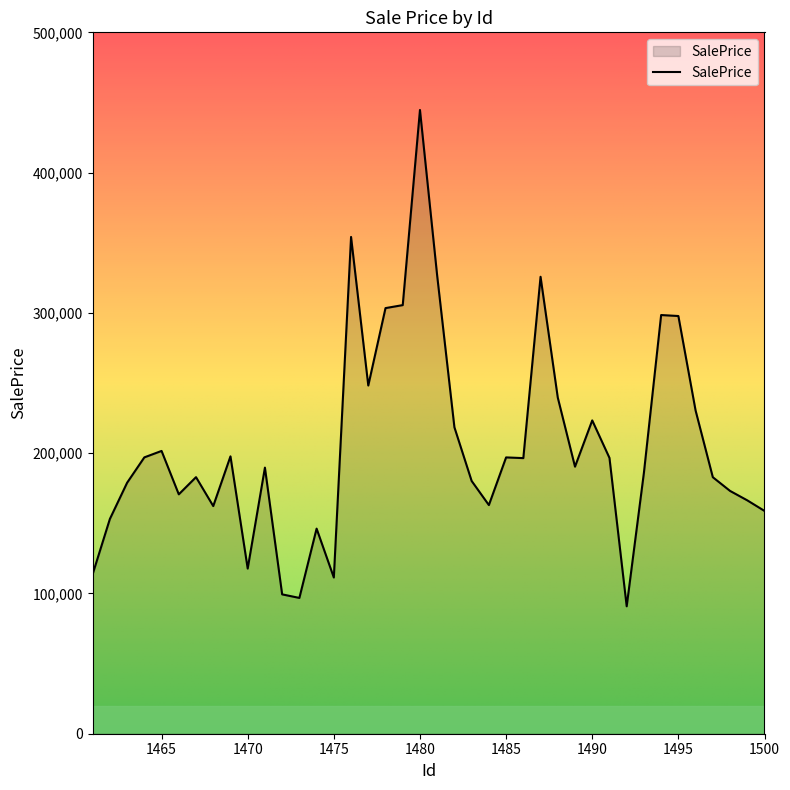

What is the maximum value shown in the chart?

444652.9